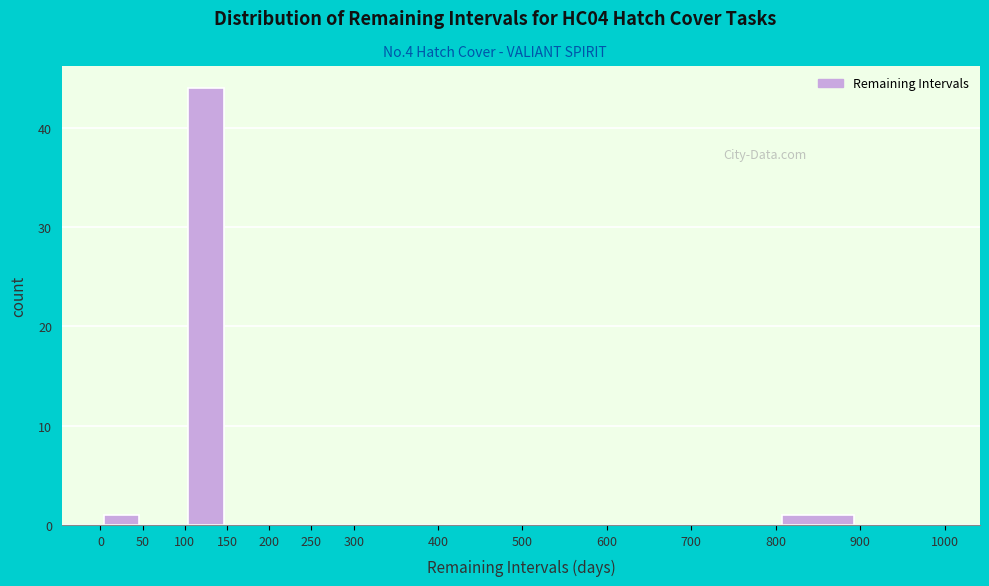

Reading left to right, list every bar in this chart as the range it spans on the x-axis followed by its height. The values are not printed on the chart, so give them approximately, as read against the axis.

0 to 50: 1
50 to 100: 0
100 to 150: 44
150 to 200: 0
200 to 250: 0
250 to 300: 0
300 to 400: 0
400 to 500: 0
500 to 600: 0
600 to 700: 0
700 to 800: 0
800 to 900: 1
900 to 1000: 0